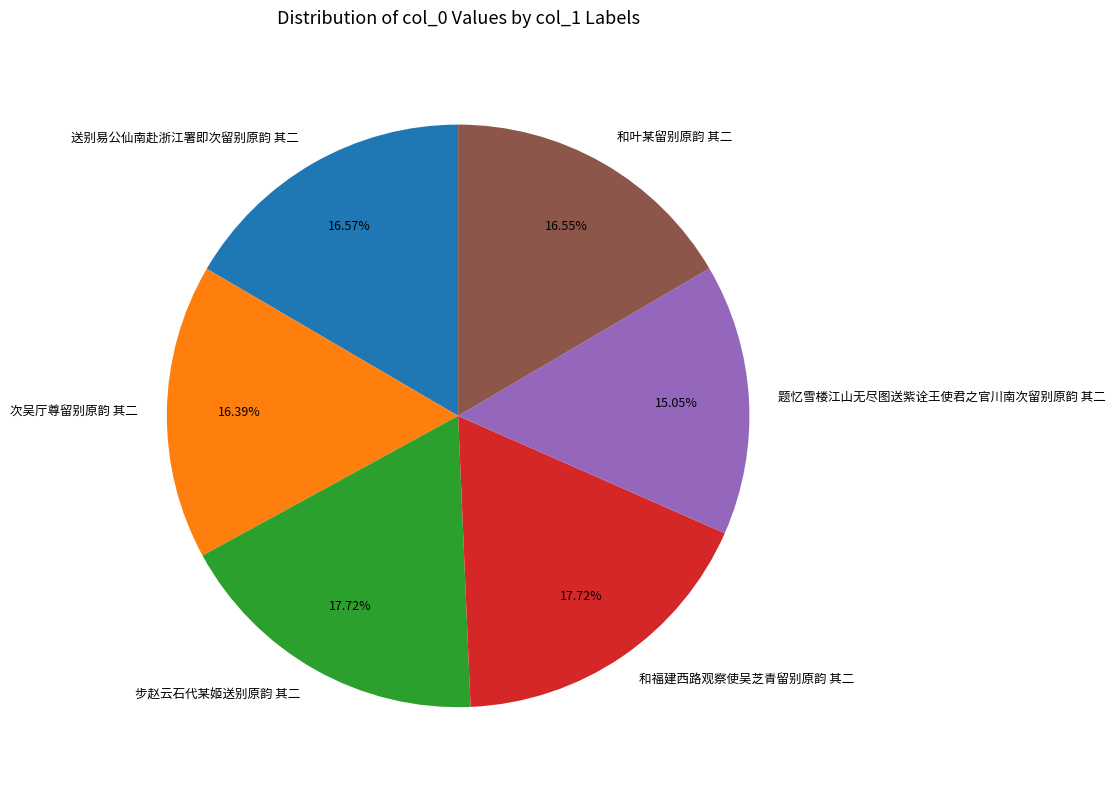

To the nearest percent, what portion does 和福建西路观察使吴芝青留别原韵 其二 represent?

18%